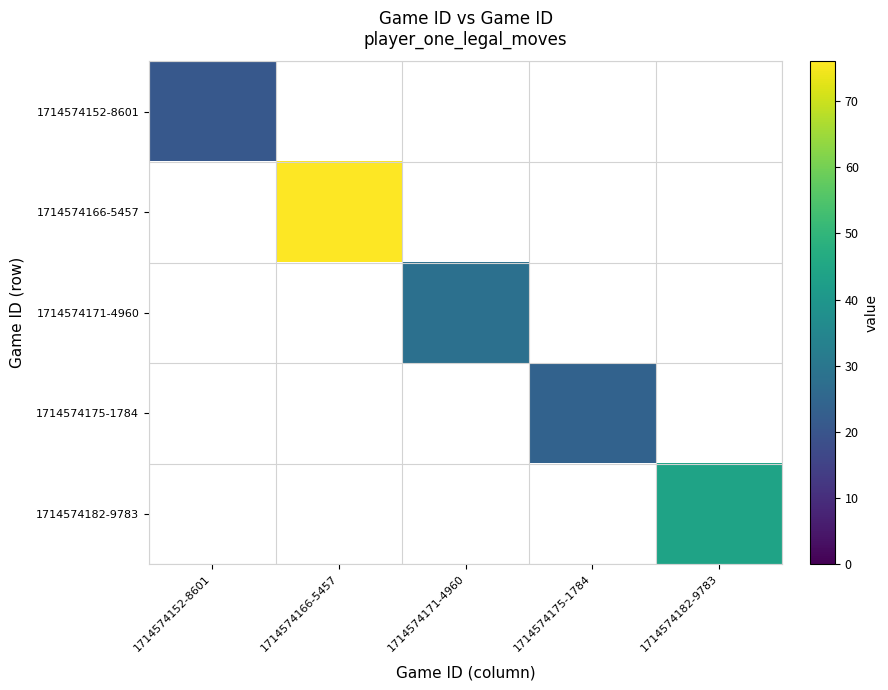

The 1714574175-1784 series shows 24.0 at 1714574175-1784. True or false?

True